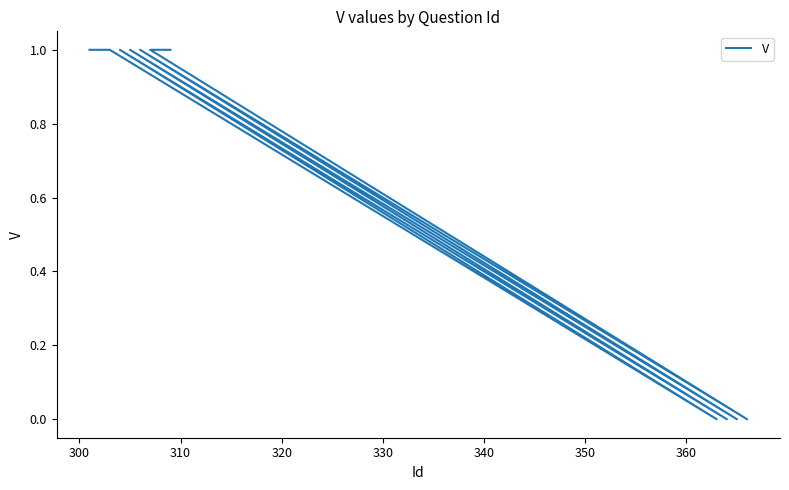

What is the sum of all values?

9